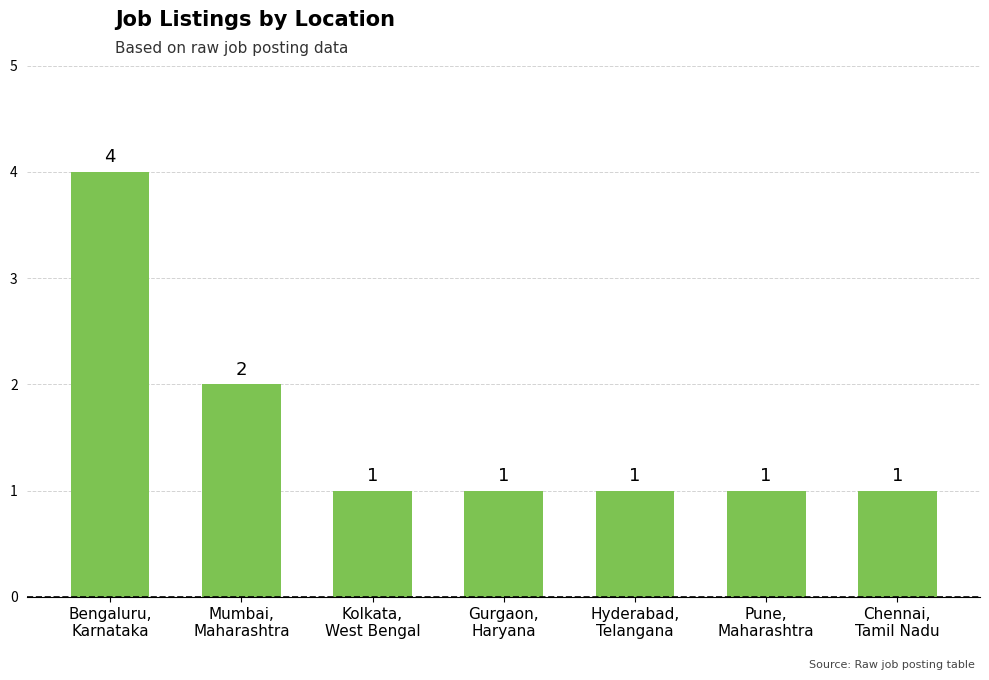

Reading right to left, list all the values displayed in this chart.

1	1	1	1	1	2	4